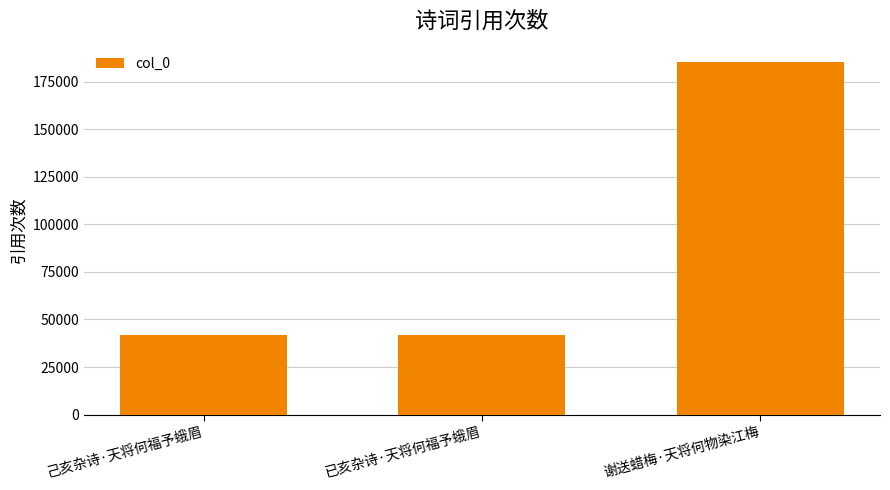

What is the value of the 3rd bar from the left?

185220